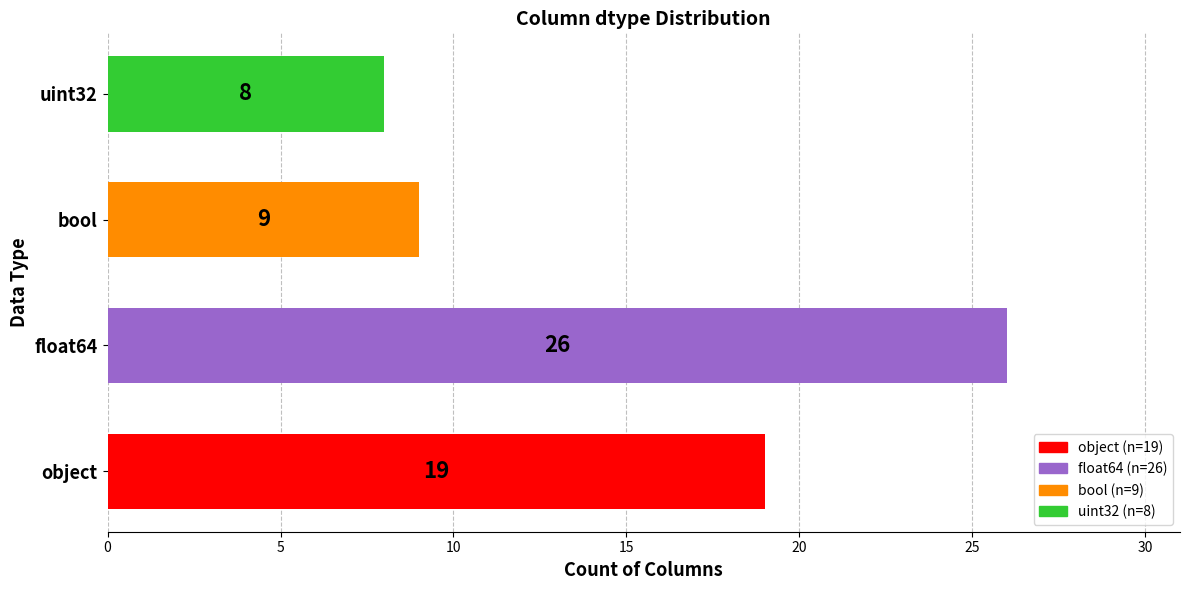

How many categories are shown in the chart?

4